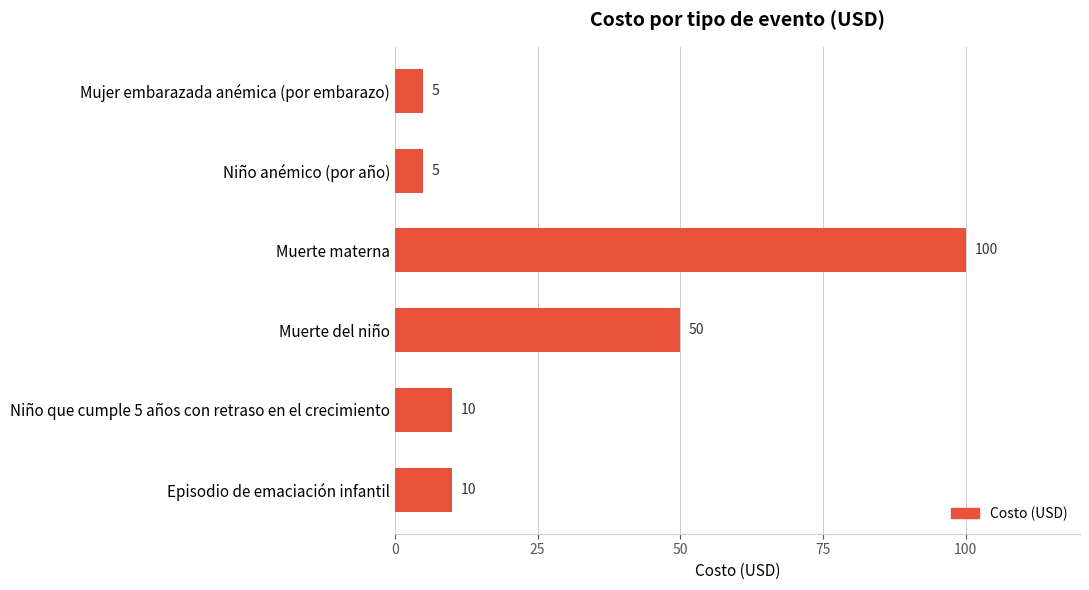

At which label is the value closest to 52?

Muerte del niño